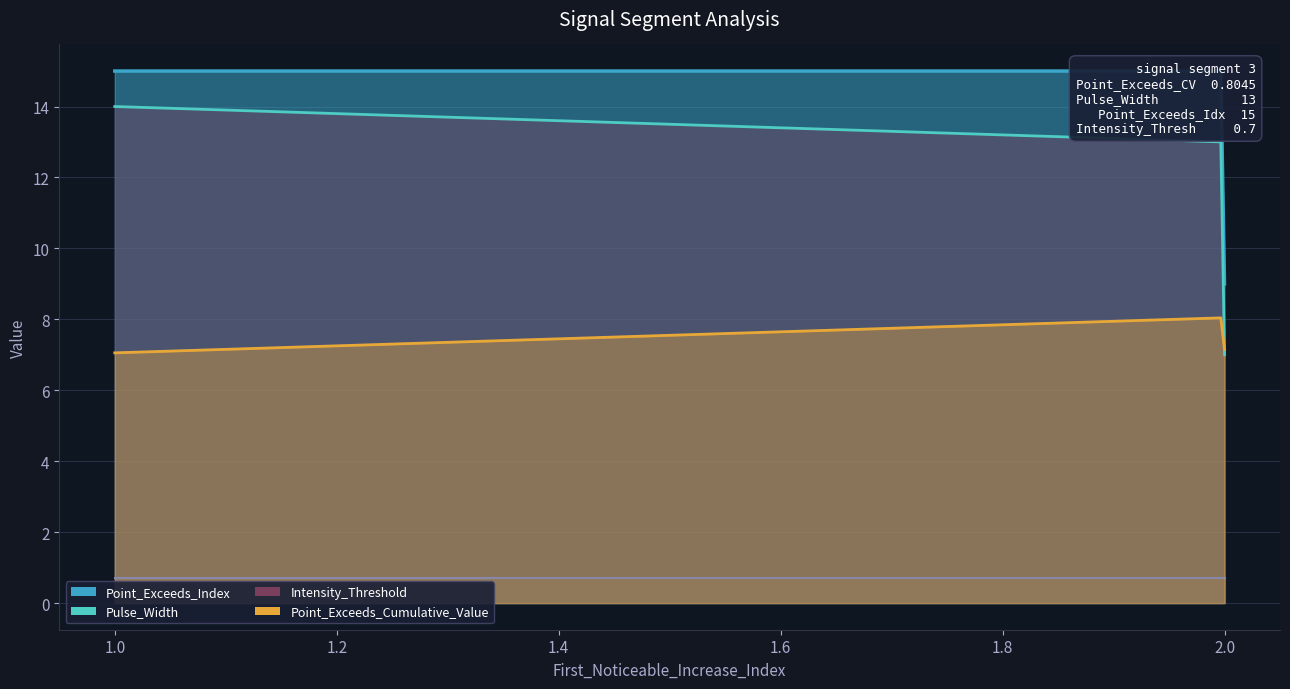

True or false: Intensity_Threshold has a value of 0.2 at 2.

False